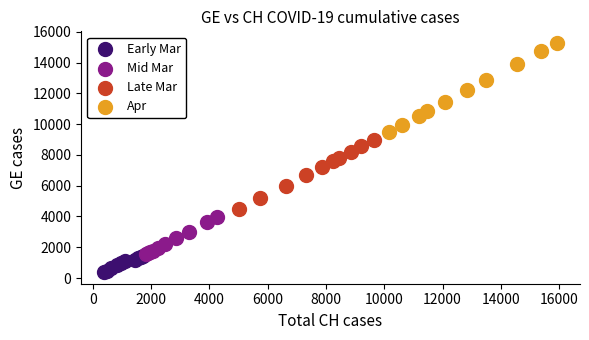

Which series contains the highest Y value?

Apr